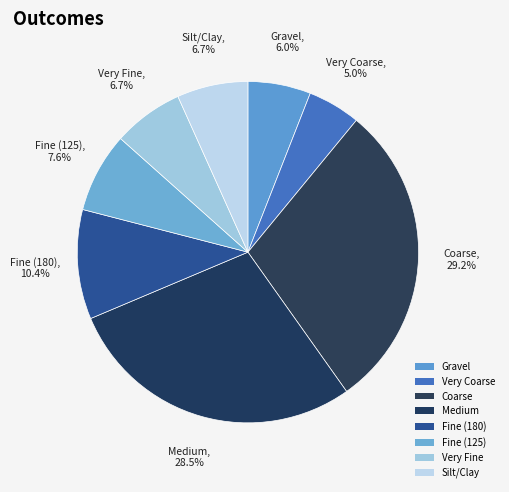

Between Coarse and Fine (180), which is larger?

Coarse